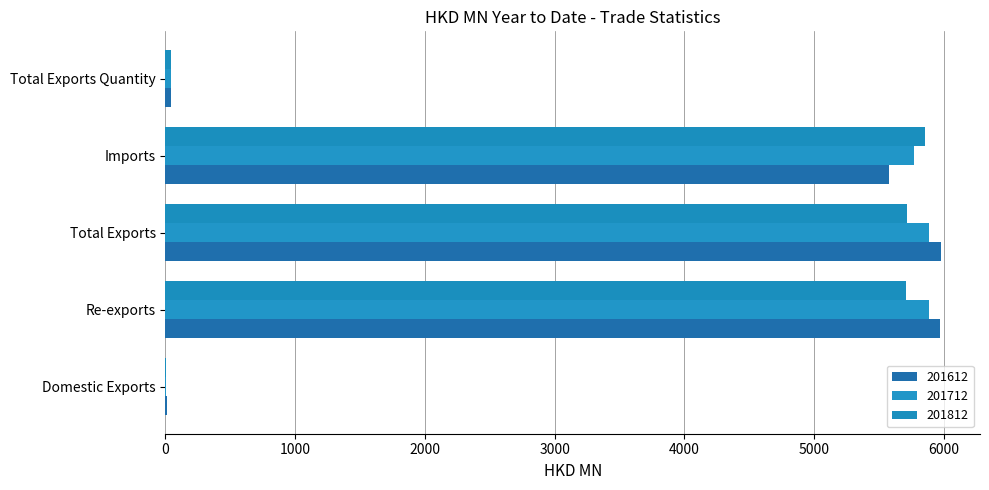

How many series are shown in this chart?

3